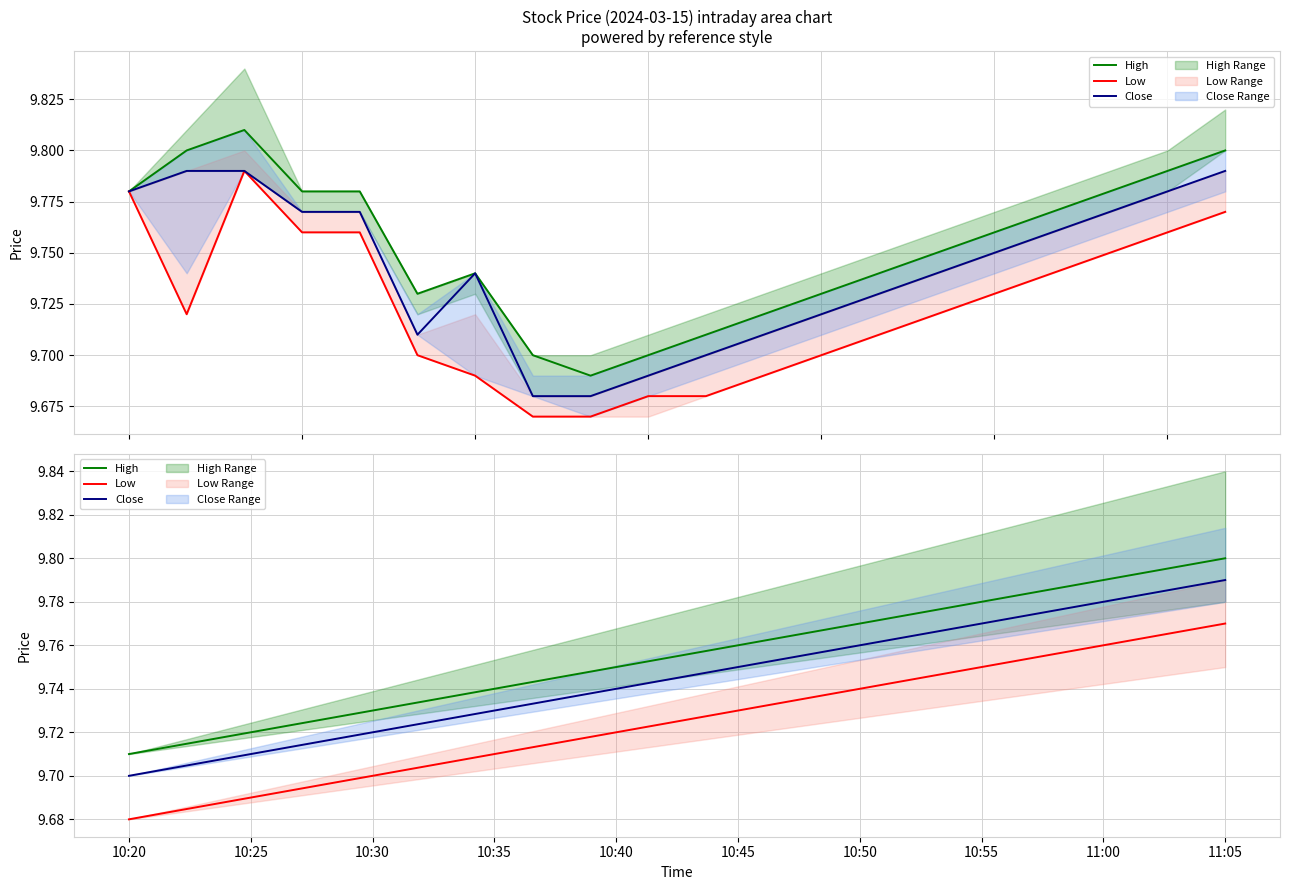

True or false: Low and Close cross at least once.

False